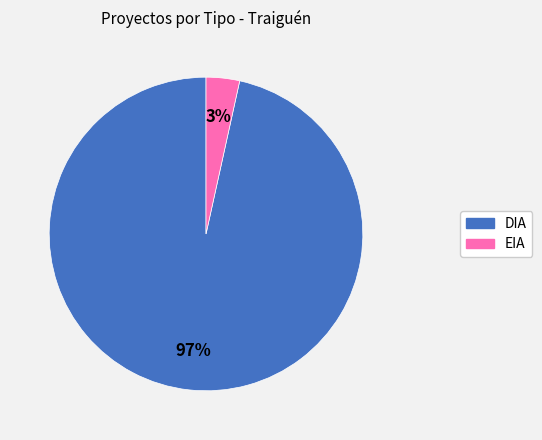

Rank the categories by value from highest to lowest.

DIA, EIA